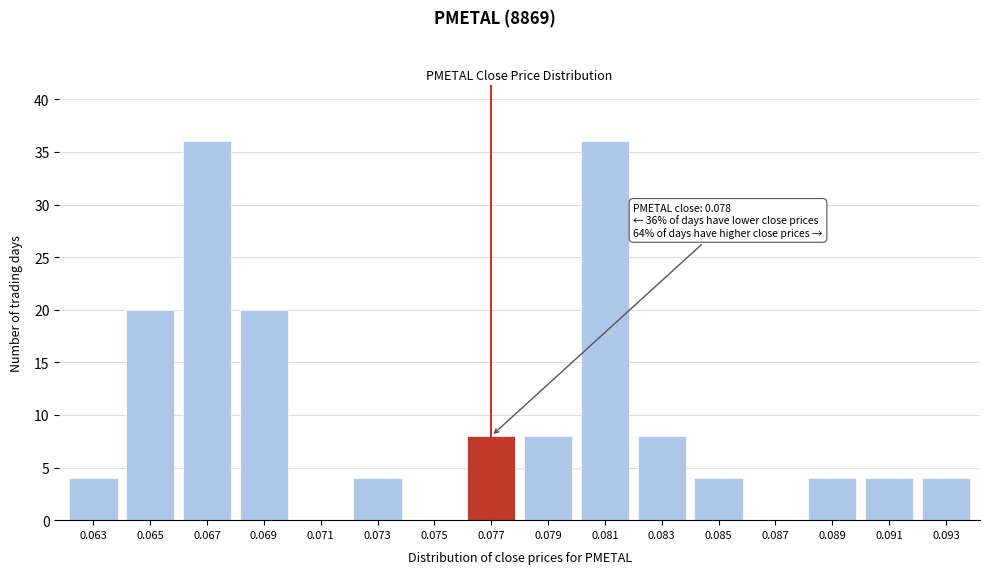

Reading left to right, transcribe all the data shown in this chart.

0.063=4	0.065=20	0.067=36	0.069=20	0.071=0	0.073=4	0.075=0	0.077=8	0.079=8	0.081=36	0.083=8	0.085=4	0.087=0	0.089=4	0.091=4	0.093=4